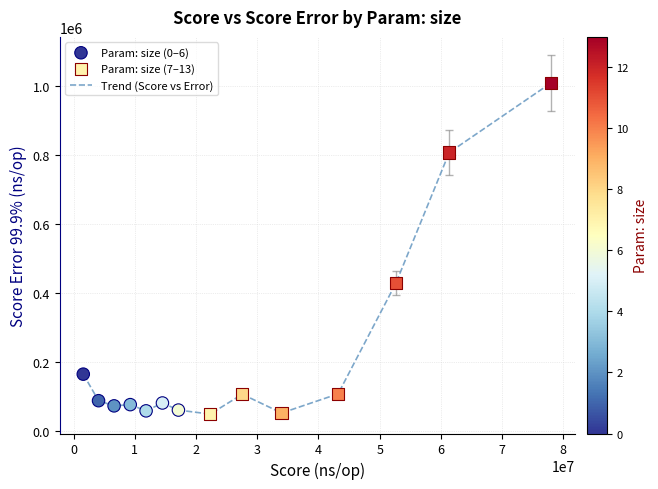

What is the maximum value shown in the chart?

1008423.2